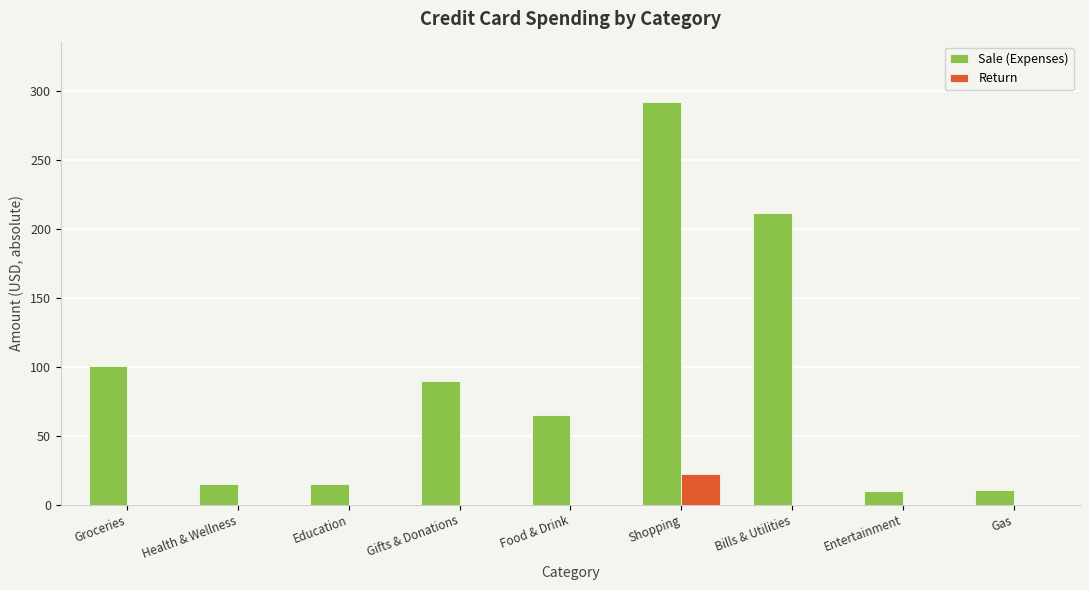

Read the Sale (Expenses) value at Gifts & Donations.

89.7